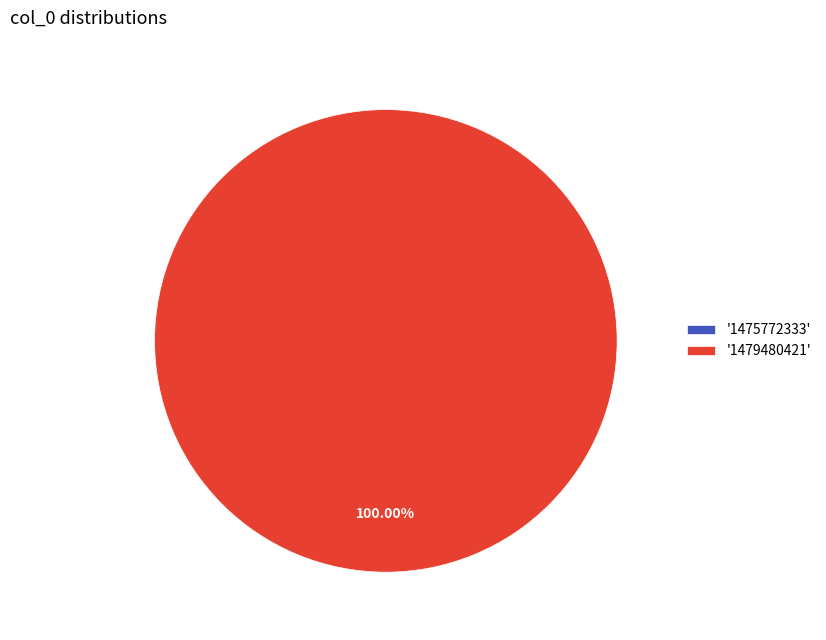

Does 1479480421 represent more than half of the total?

Yes